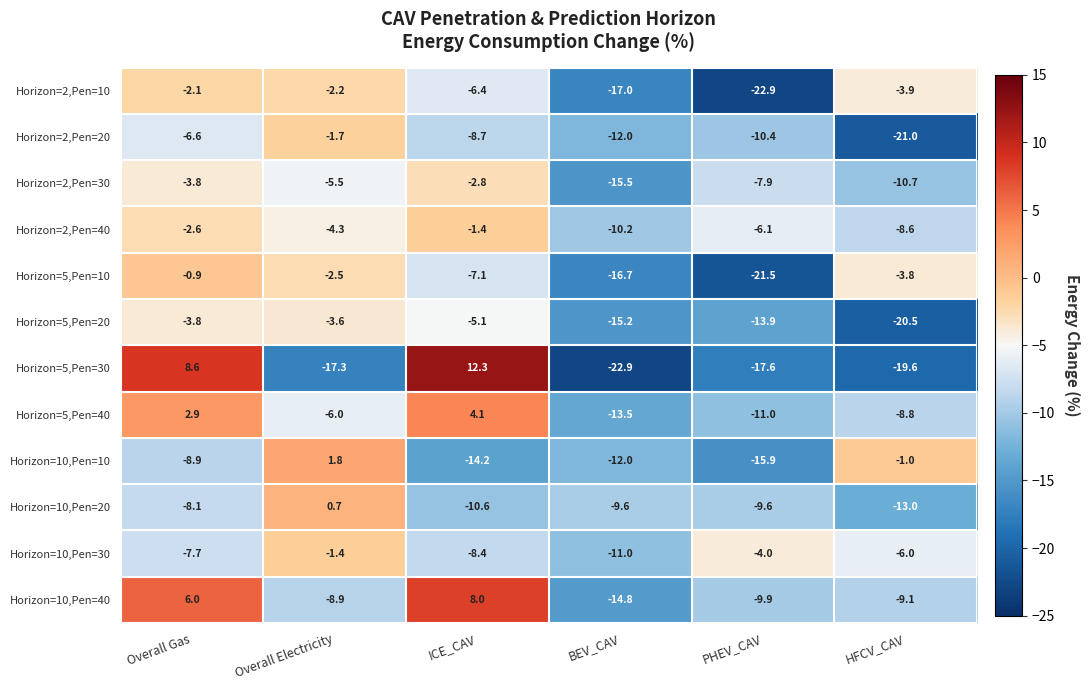

How many values in the Horizon=5,Pen=40 series exceed -6?

2